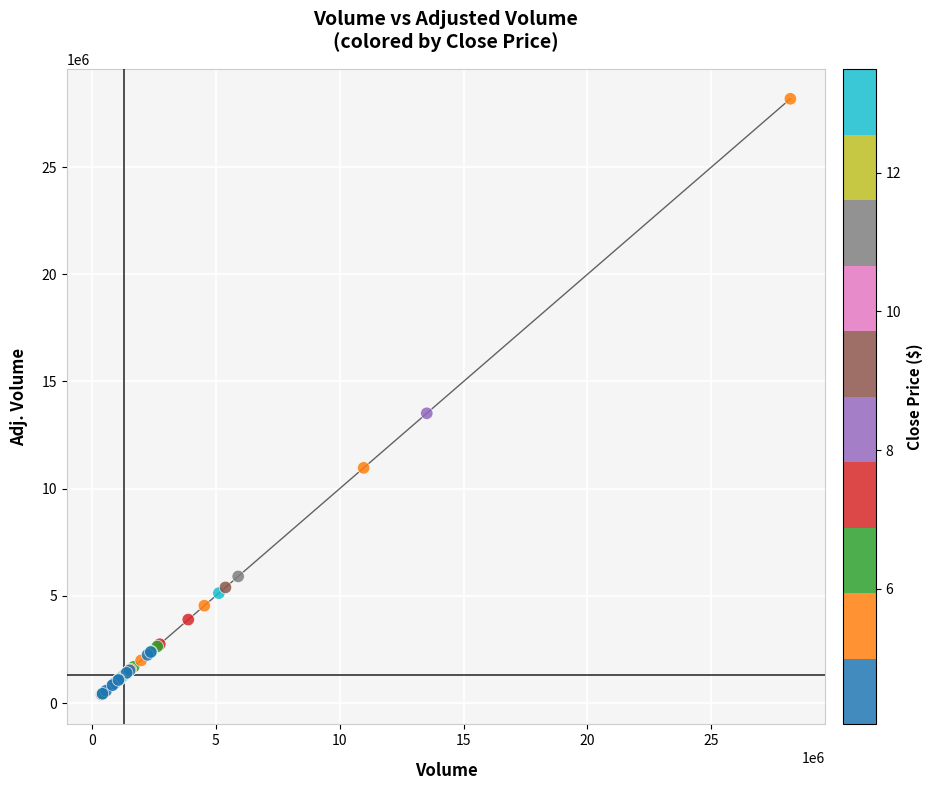

What Y value in the scatter plot is closest to 14289782?

13515738